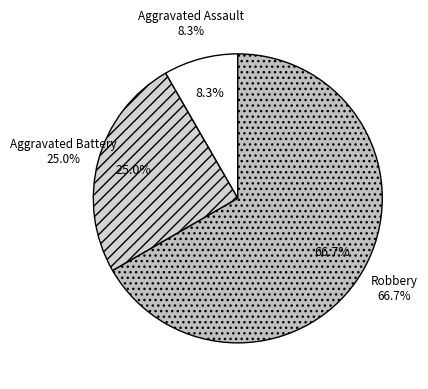

Combined, what portion of the pie is Robbery and Aggravated Battery?

91.7%